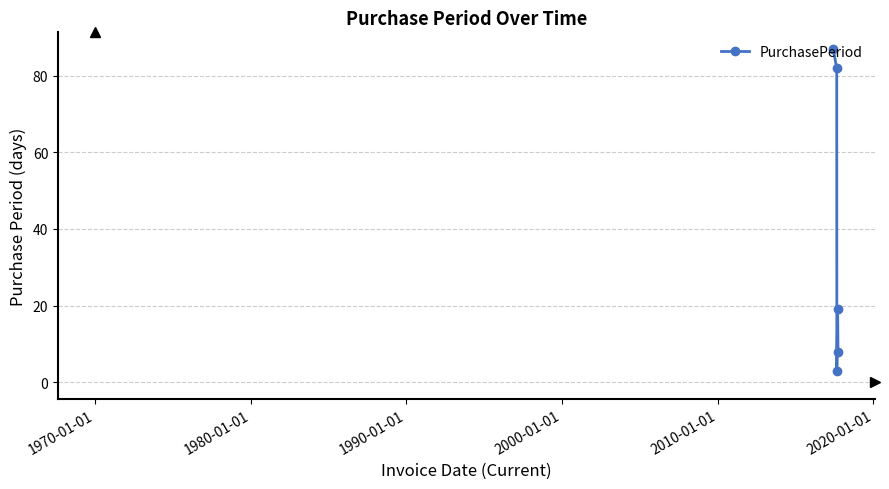

What is the difference between the second highest and minimum values?

79